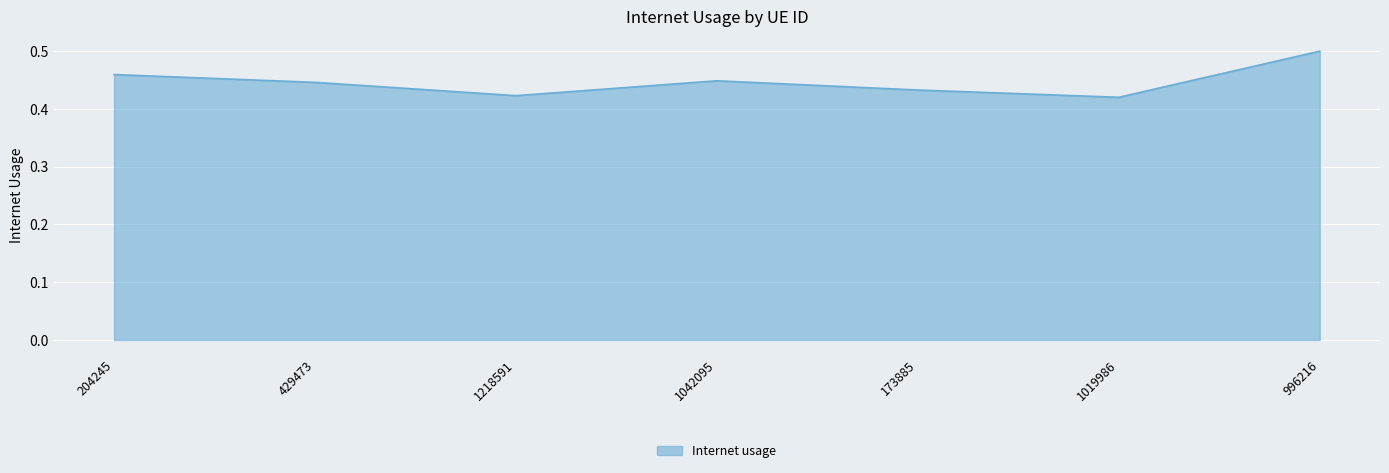

What position from the left is 1019986?

6